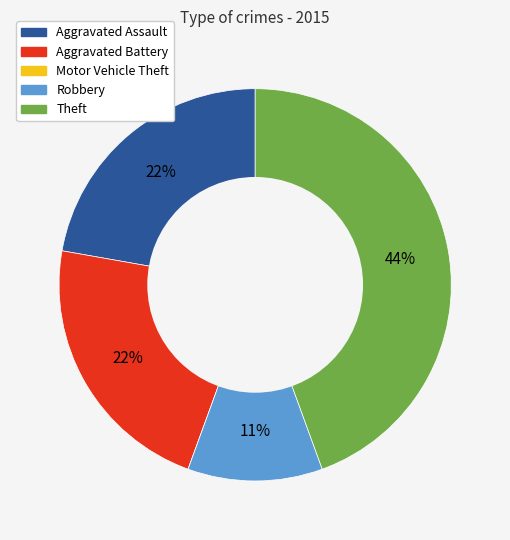

To the nearest percent, what is the average slice percentage?

20%